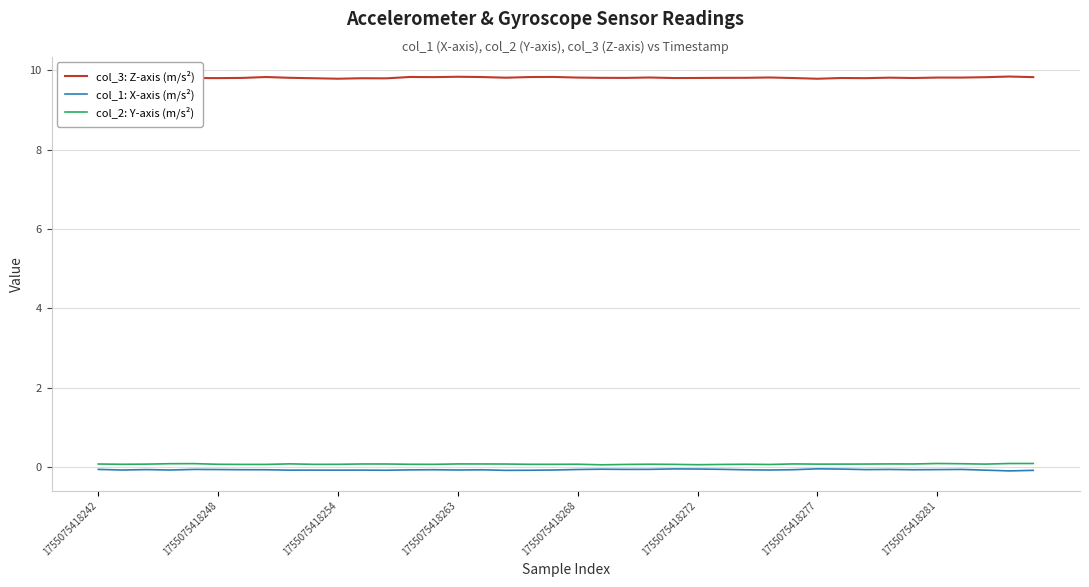

In col_1: X-axis (m/s²), how many points are higher than both neighbors (excluding endpoints)?

11